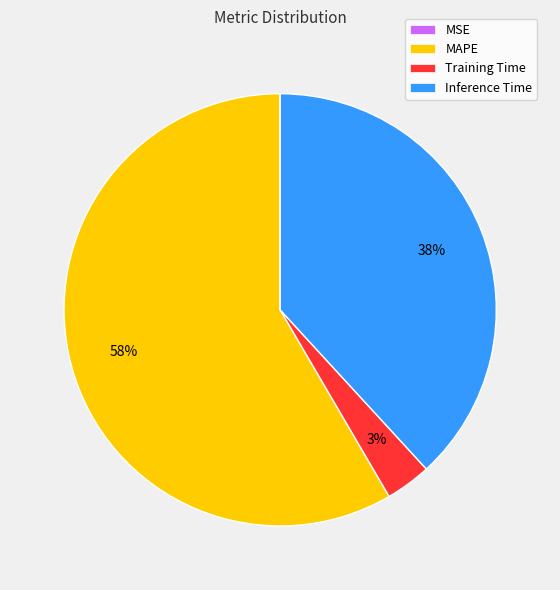

To the nearest percent, what percentage of the pie is Training Time?

3%